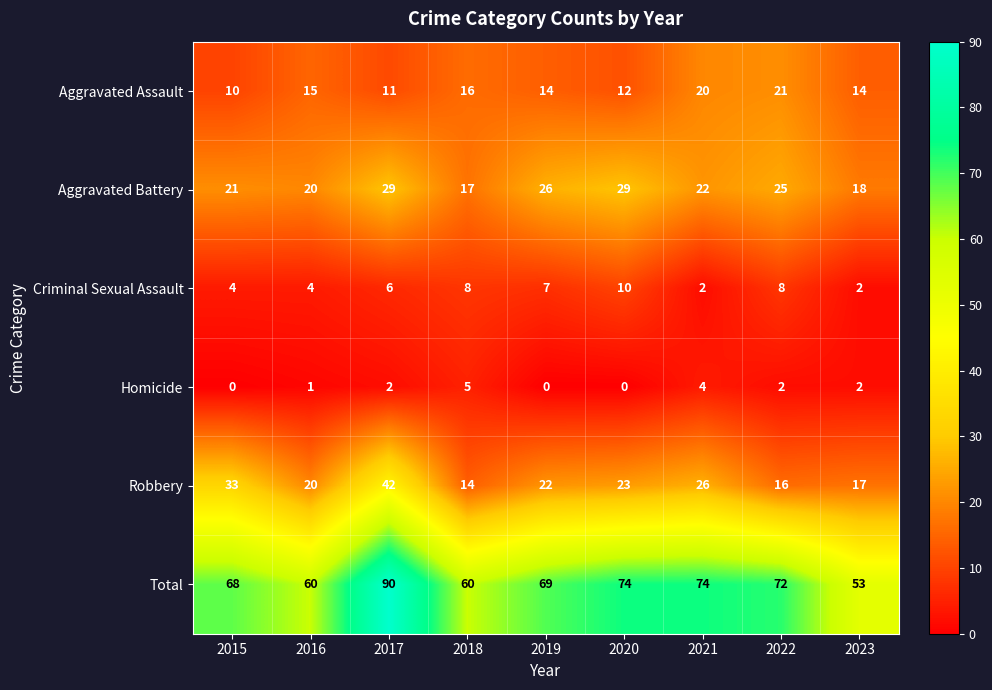

How many distinct data groups are displayed?

6